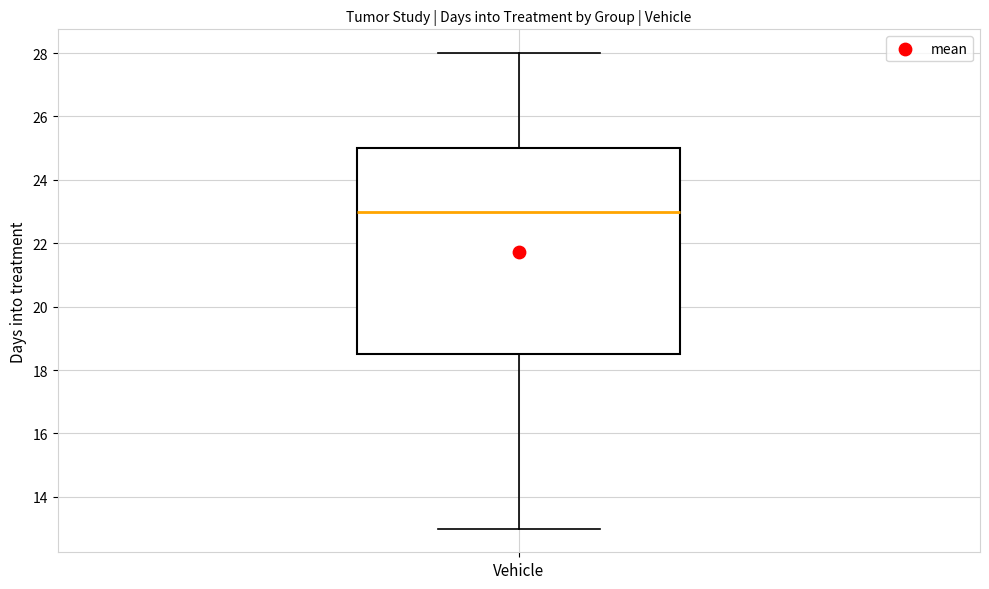

Read this box plot against the y-axis: the position of the median line, the range covered by the box, and the ends of both whiskers. The values are not printed on the chart, so give them approximately, as read against the axis.

median 23.0, box 18.6 to 25.0, whiskers 13.0 to 28.0